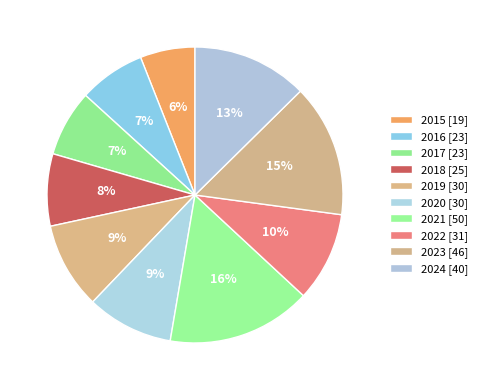

Count the number of slices in the pie.

10